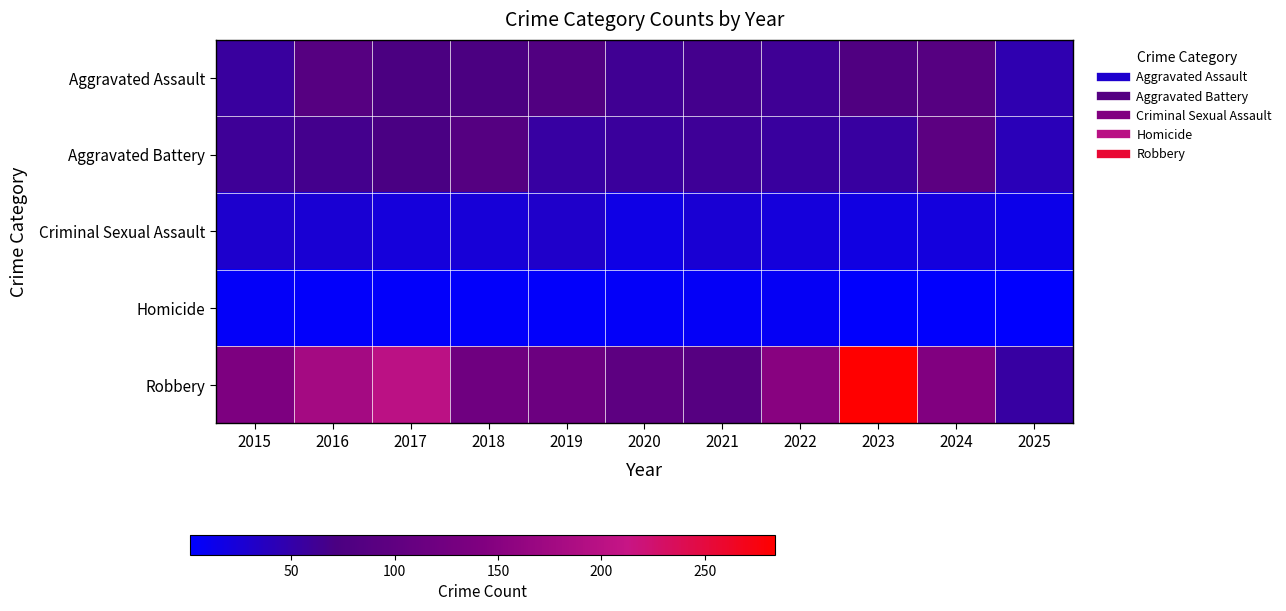

Count the number of categories in the chart.

11